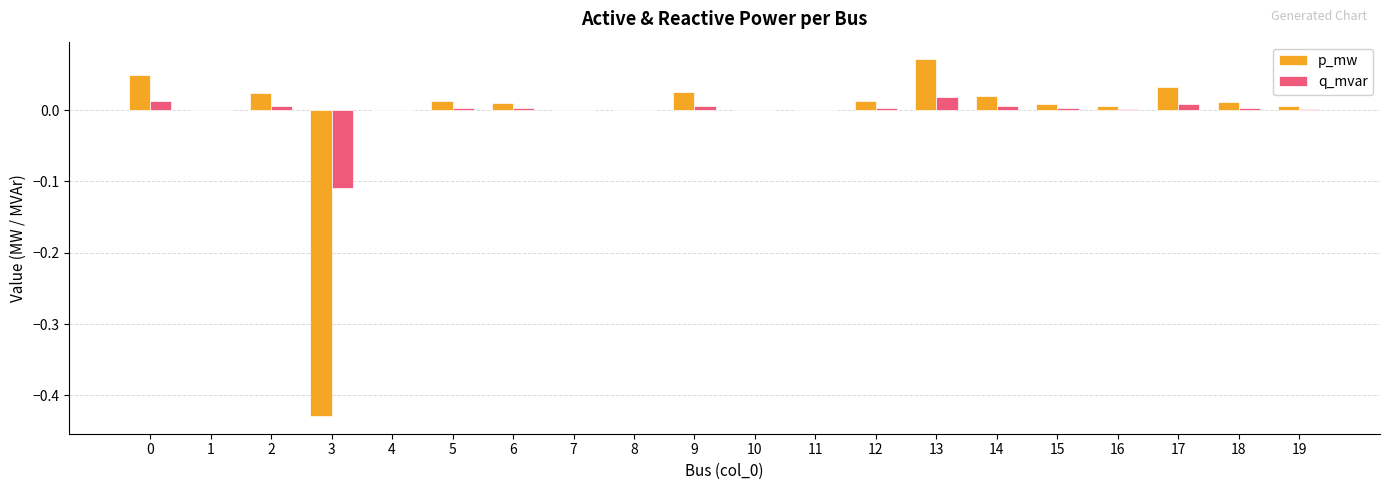

The q_mvar series shows 0.0 at 19. True or false?

True